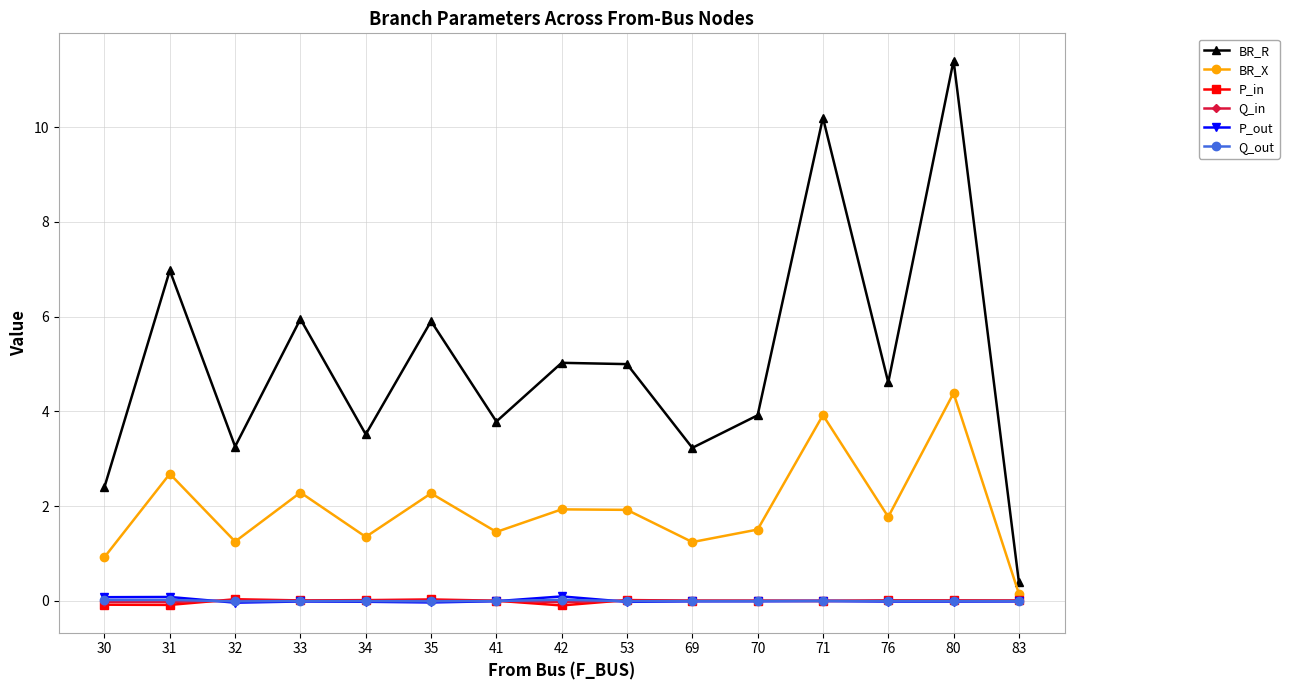

True or false: P_in and BR_R cross at least once.

False